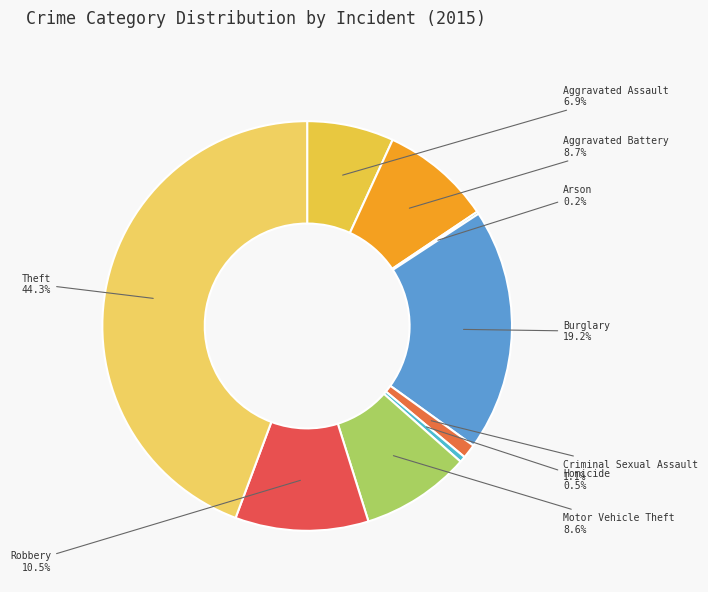

Which has a higher value, Theft or Aggravated Assault?

Theft